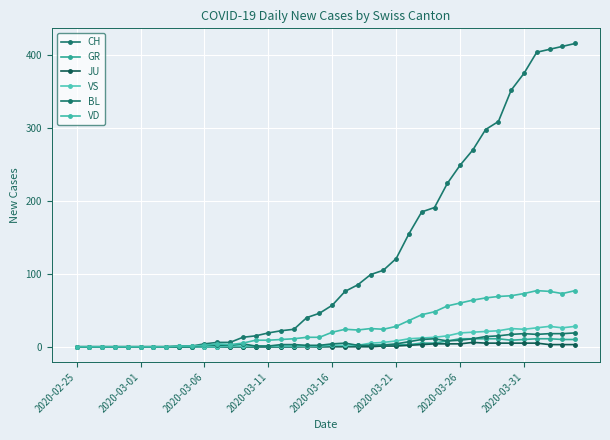

At how many categories does at least one series exceed 324?

6